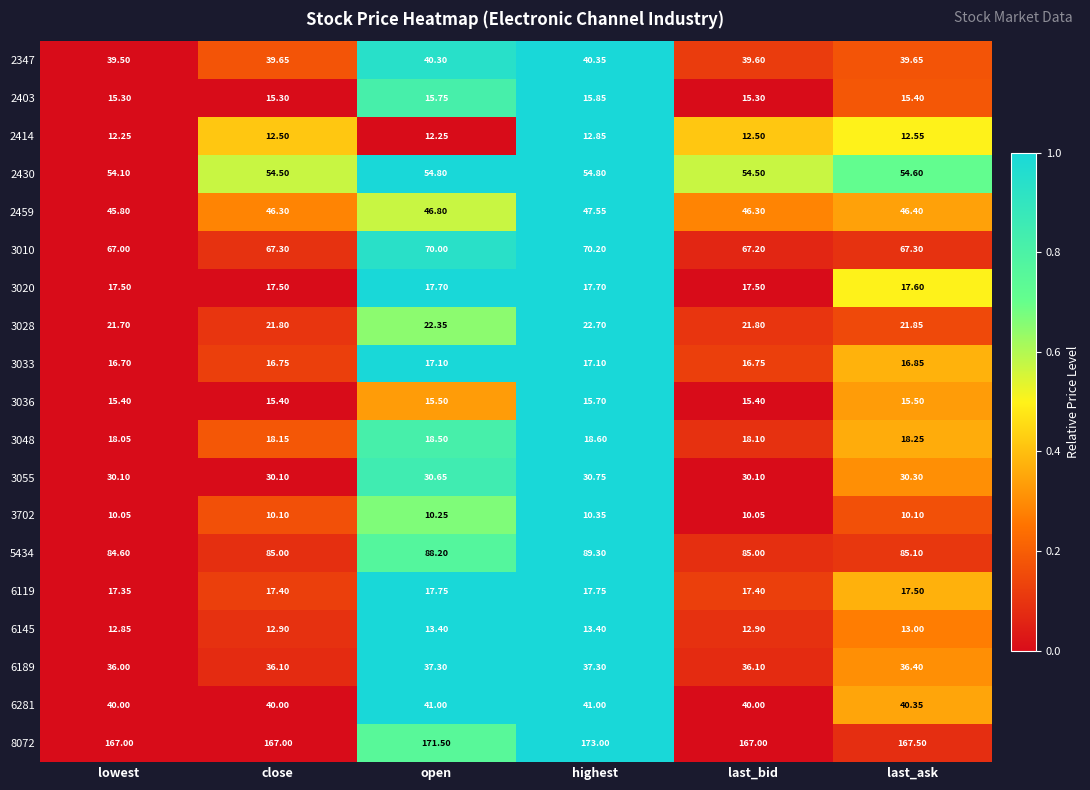

Is the value of 6145 at close greater than the value of 2459 at open?

No